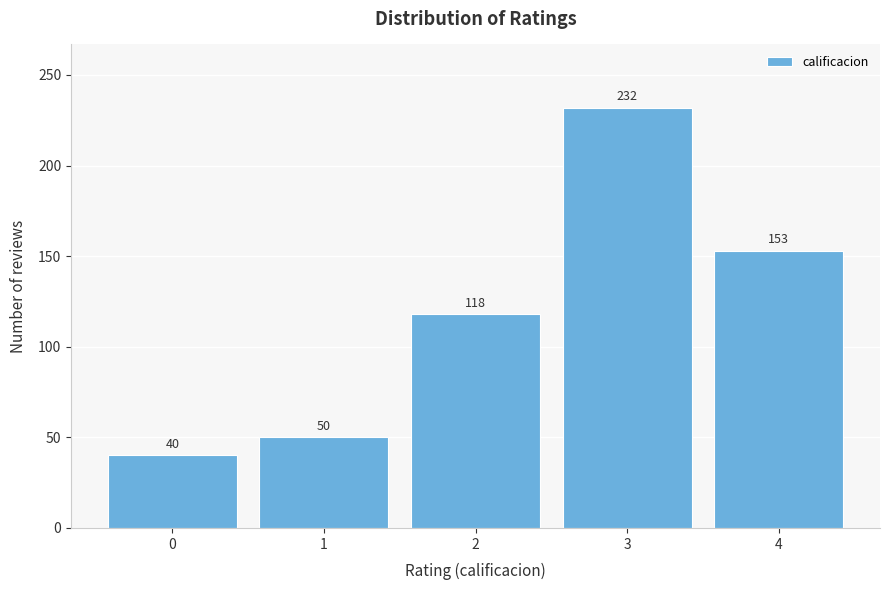

Reading left to right, what are all the values shown in this chart?

40	50	118	232	153